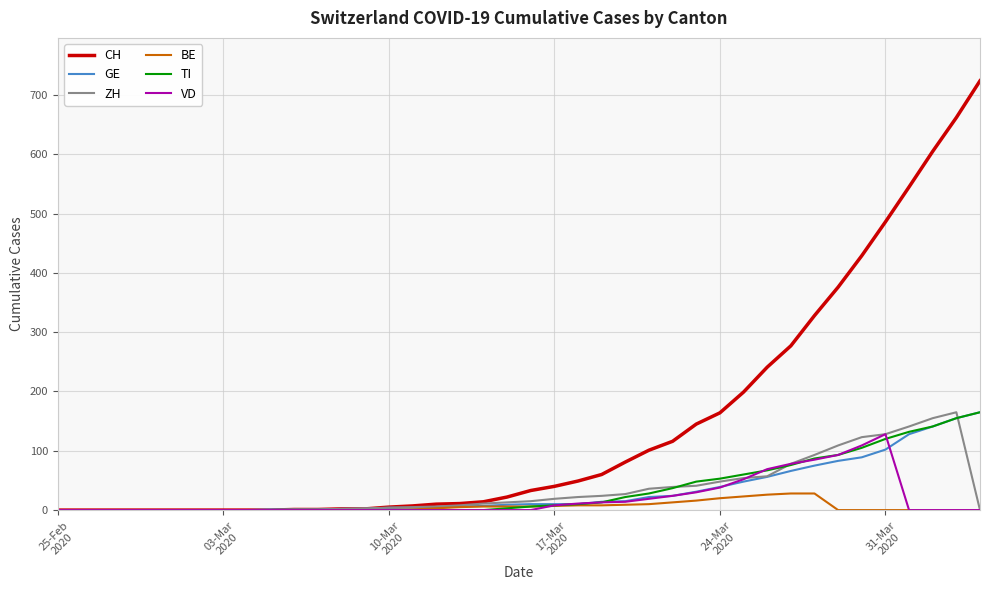

Which series has the largest range (max minus min)?

CH